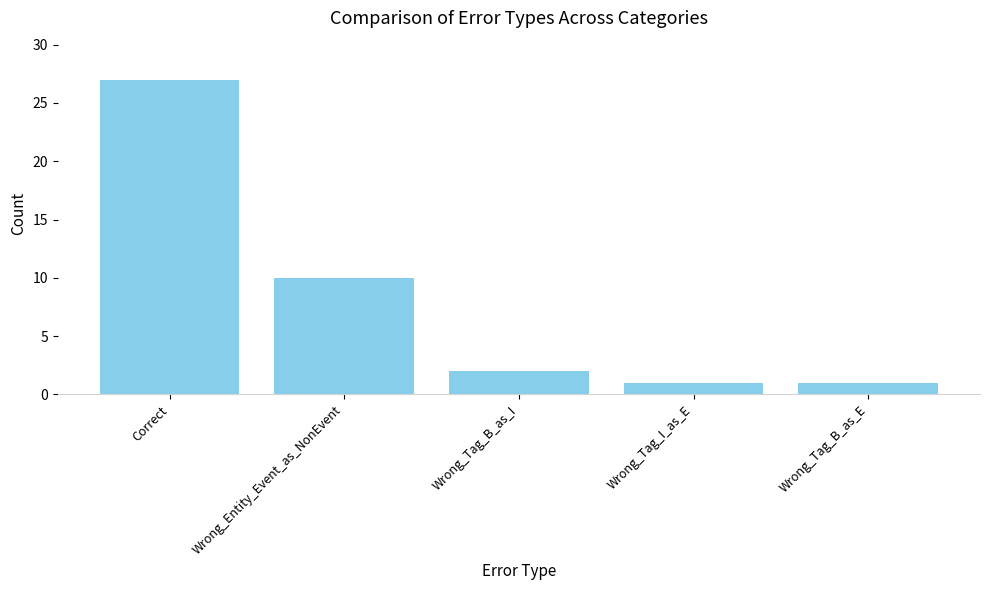

Where does the data first go above 2?

Correct